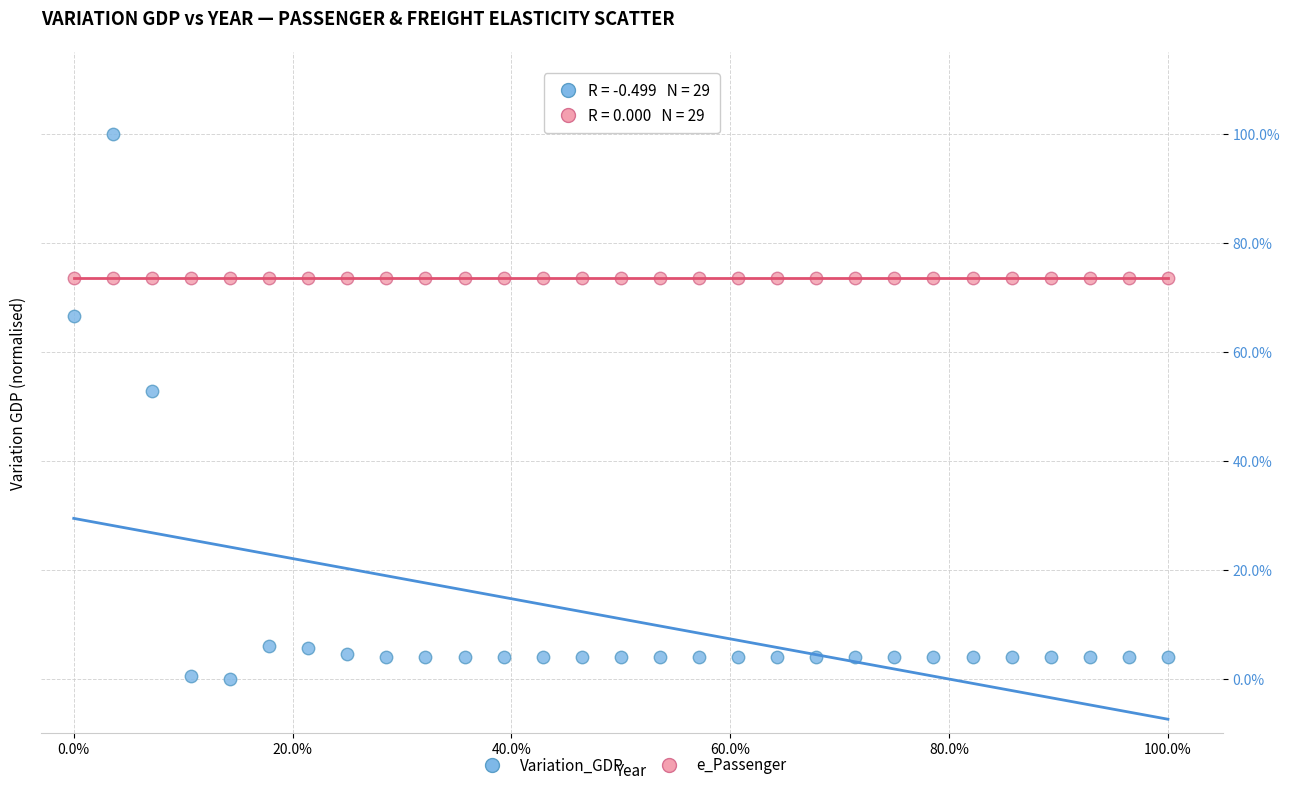

Which series contains the lowest Y value?

Variation_GDP